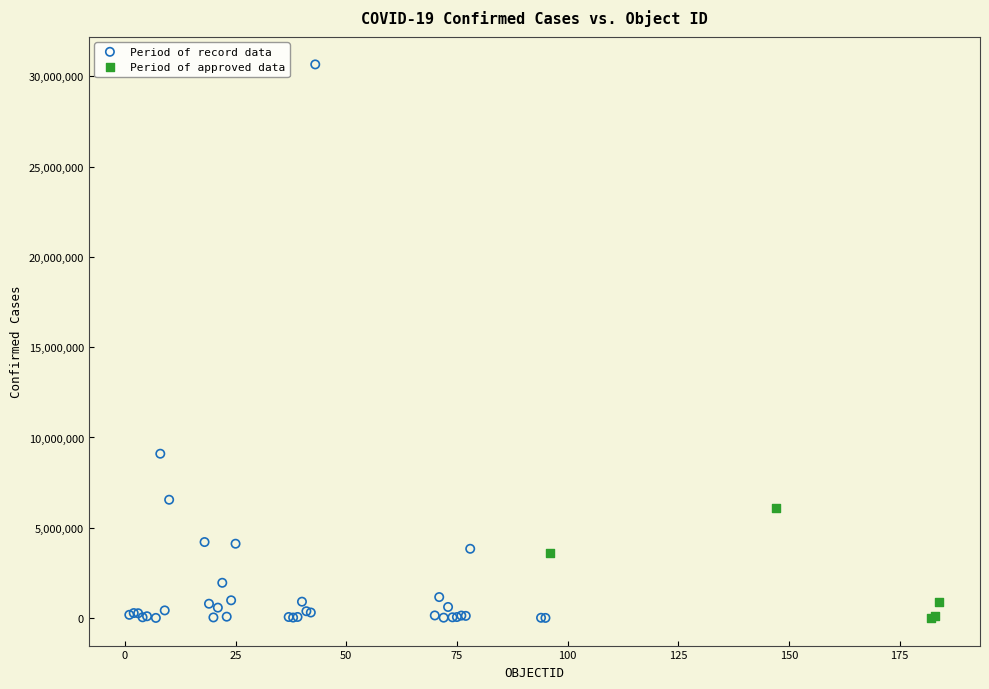

Which series reaches the maximum Y coordinate?

Period of record data